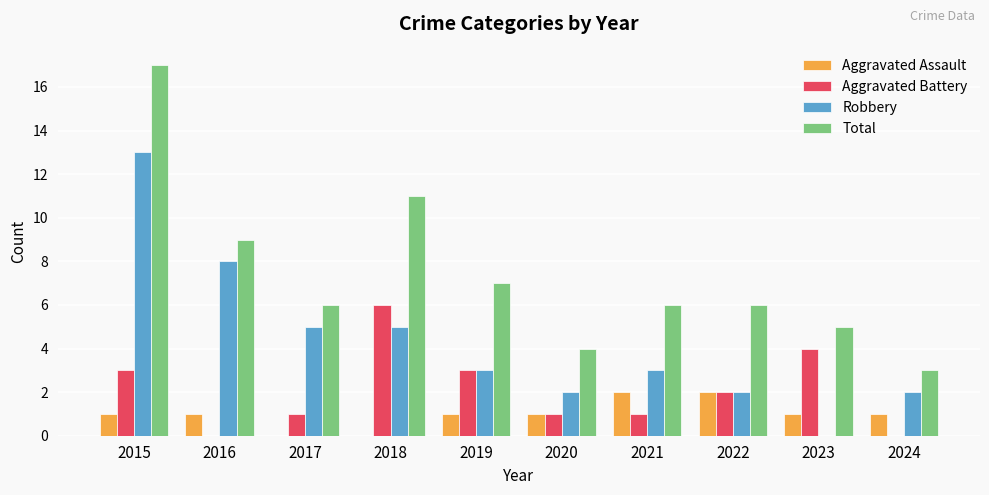

Between 2015 and 2020, which series saw the biggest shift?

Total